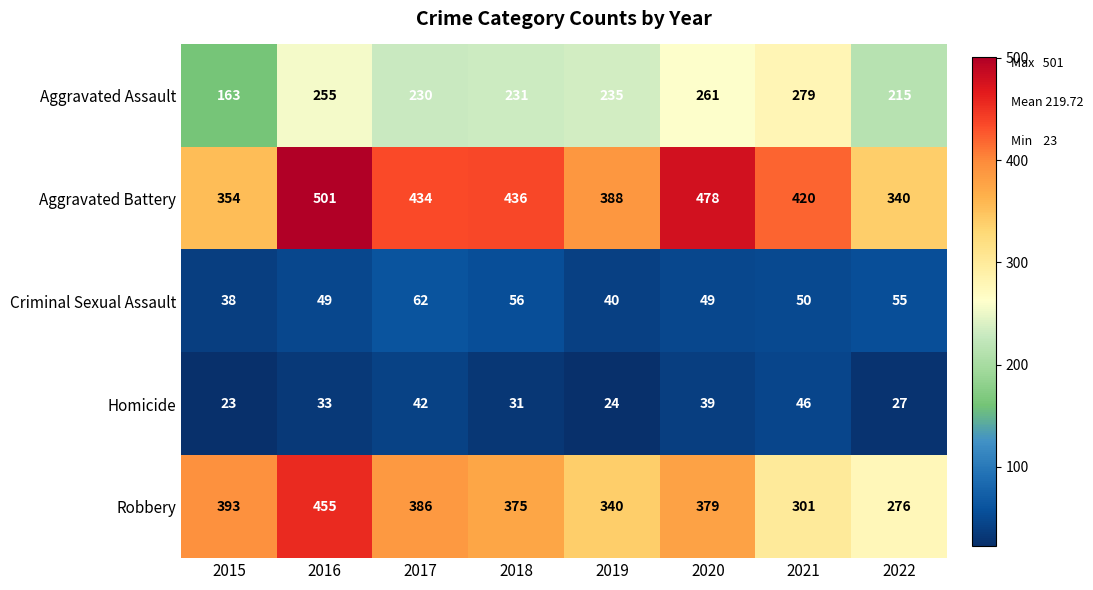

Rank the series at 2022 from highest to lowest value.

Aggravated Battery, Robbery, Aggravated Assault, Criminal Sexual Assault, Homicide